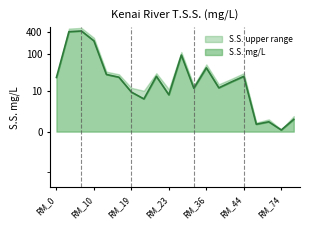

Which has a higher value, RM_70 or RM_43?

RM_43